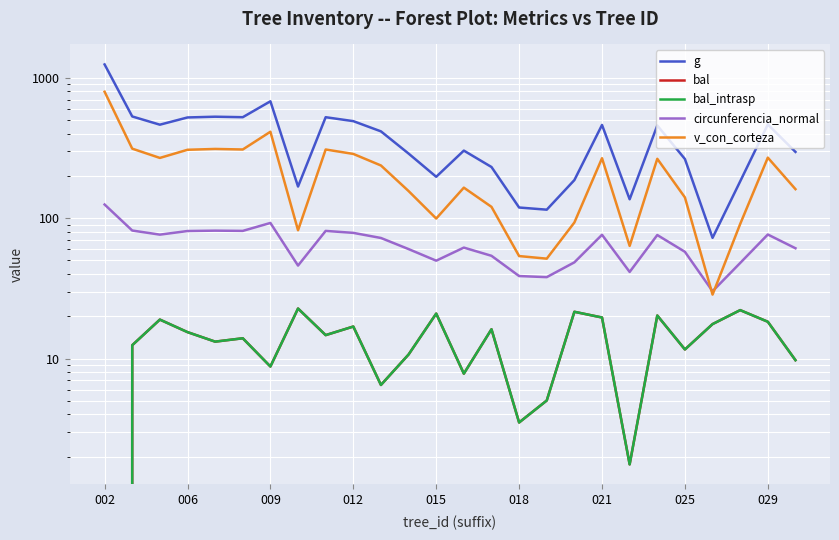

Which series has the widest spread of values?

g